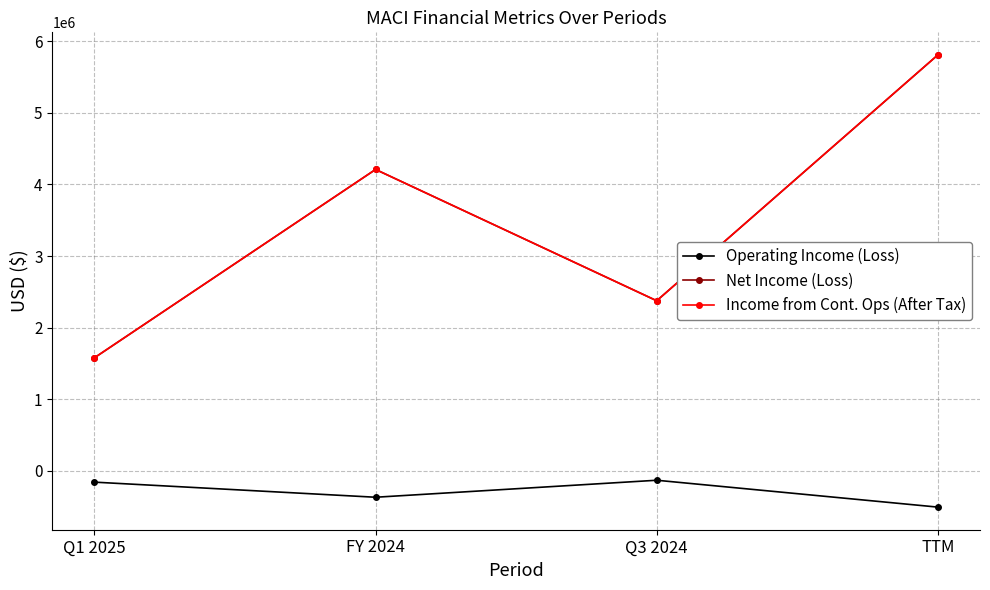

True or false: Operating Income (Loss) and Income from Cont. Ops (After Tax) cross at least once.

False